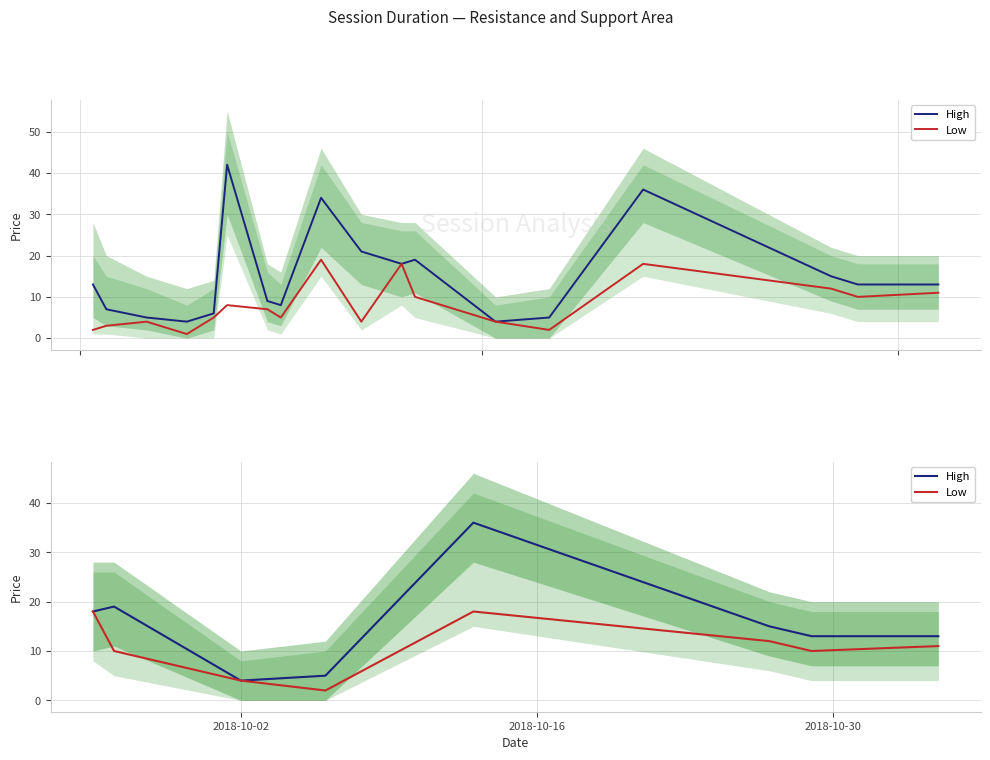

True or false: Low and High intersect in this chart.

False